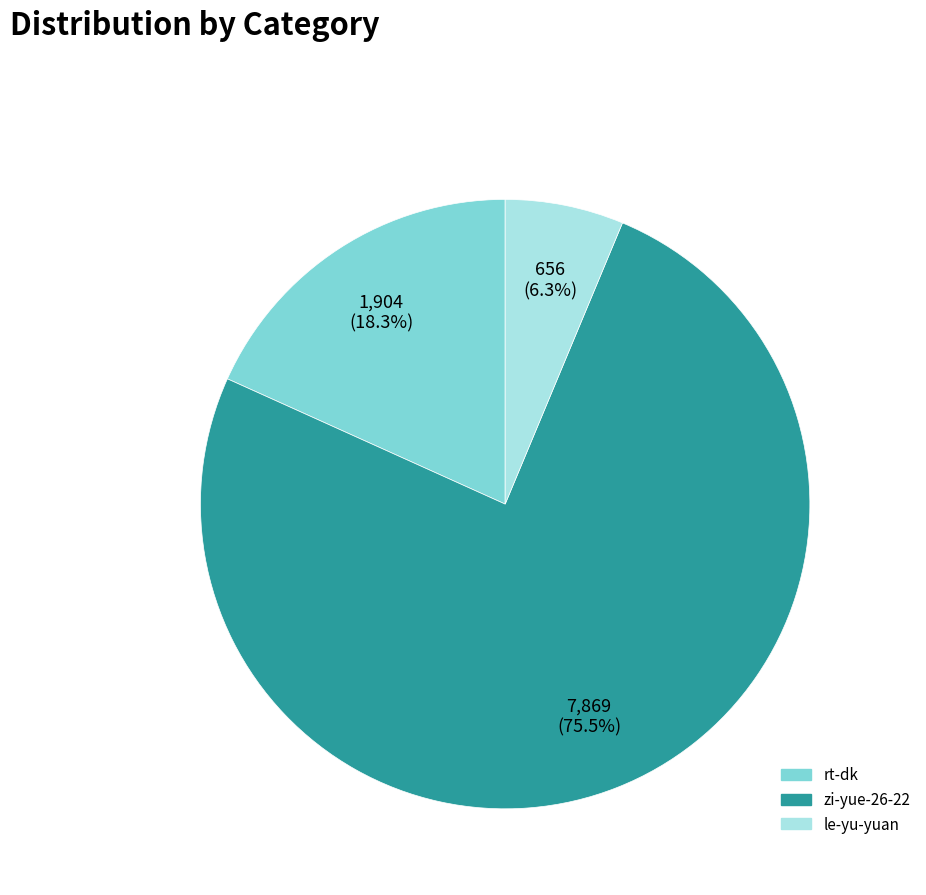

To the nearest percent, what portion does rt-dk represent?

18%